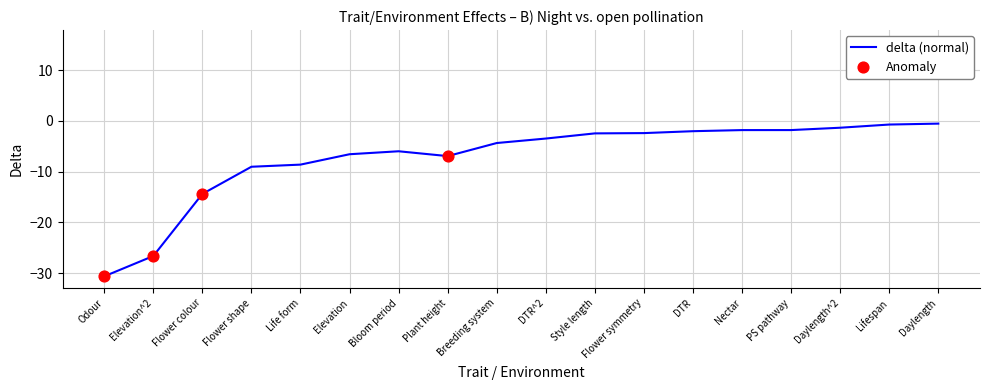

The value of delta (normal) at Flower colour is -14.4. True or false?

True